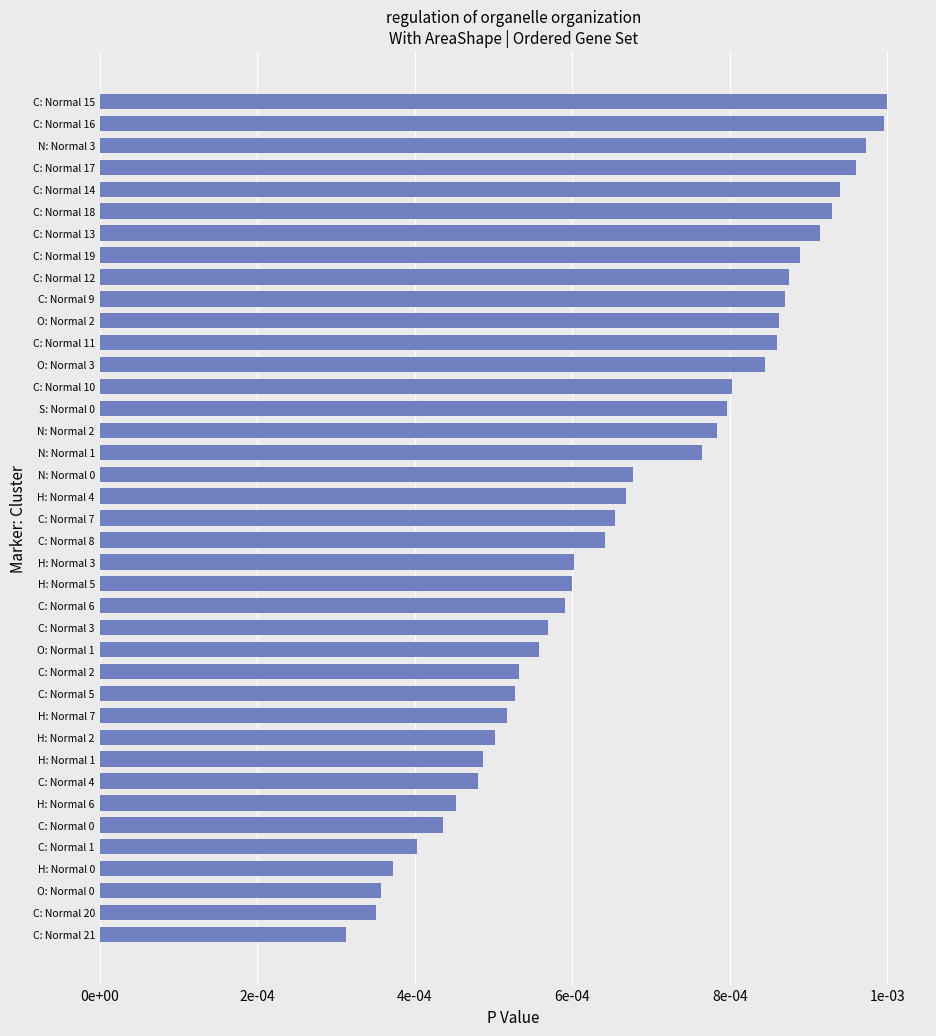

Which category has the lowest value across all series?

C: Normal 21